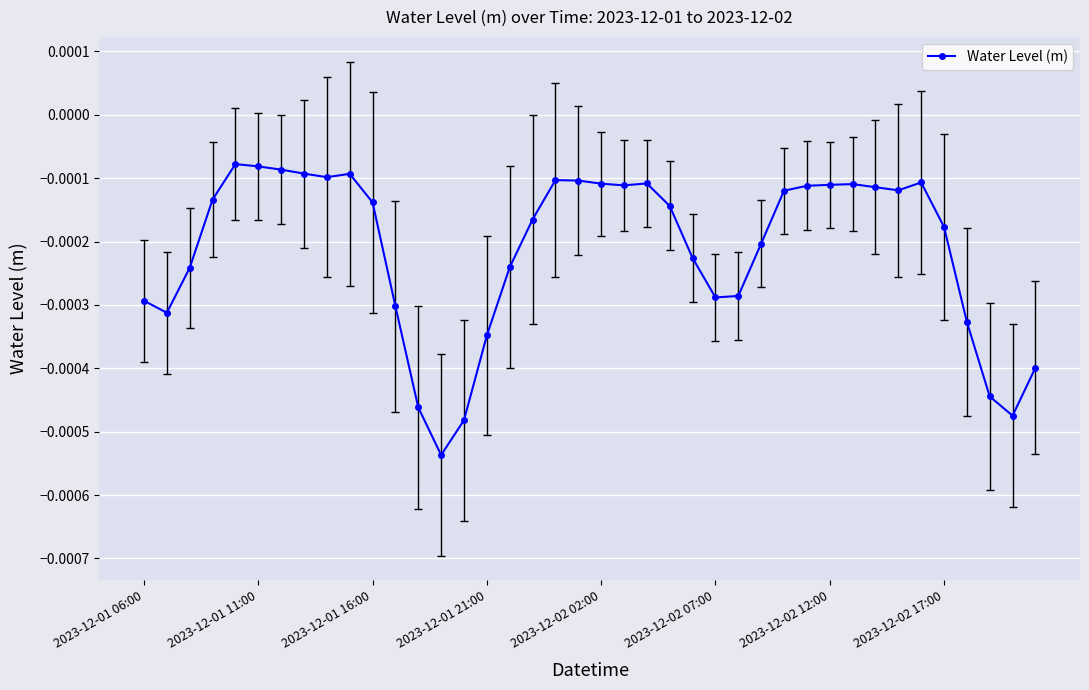

List the labels in order of value, largest first.

2023-12-02 02:00, 2023-12-02 07:00, 2023-12-02 12:00, 2023-12-02 17:00, 9, 8, 18, 19, 34, 22, 20, 31, 30, 21, 29, 32, 33, 28, 2023-12-01 21:00, 10, 23, 17, 35, 27, 24, 16, 2023-12-01 16:00, 26, 25, 2023-12-01 06:00, 11, 2023-12-01 11:00, 36, 15, 39, 37, 12, 38, 14, 13